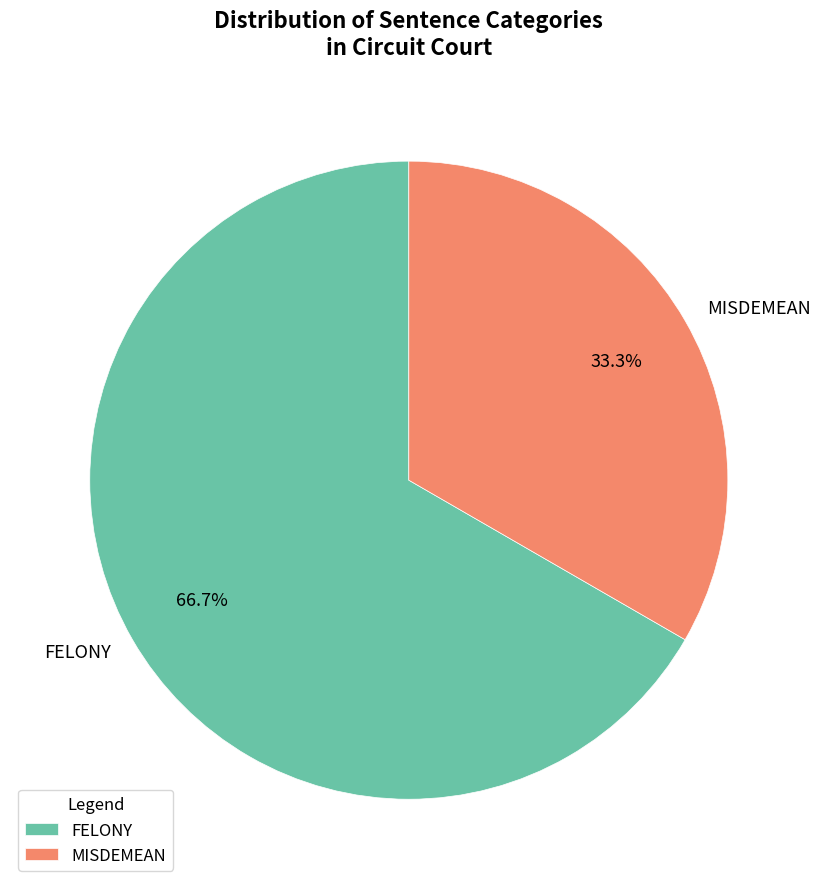

Which category accounts for the majority?

FELONY